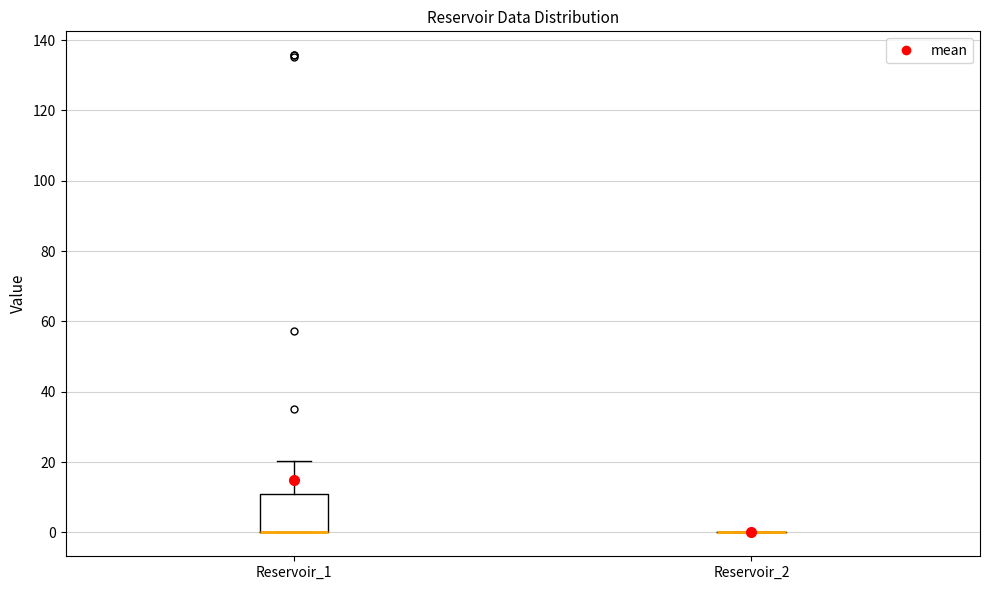

Reading left to right, transcribe this box plot: for each box, give where its median line is, the range the box spans, and where its two whiskers end, as read against the y-axis. The values are not printed on the chart, so give them approximately, as read against the axis.

Reservoir_1: median 0 (drawn on the box's lower edge), box 0 to 10, whiskers 0 to 20
Reservoir_2: box collapsed to a line at 0, whiskers 0 to 0